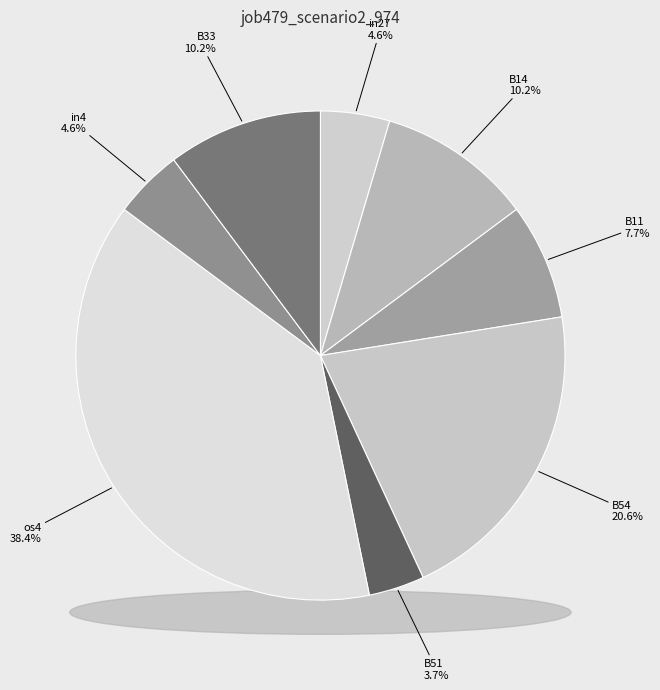

How many slices are in this pie chart?

8